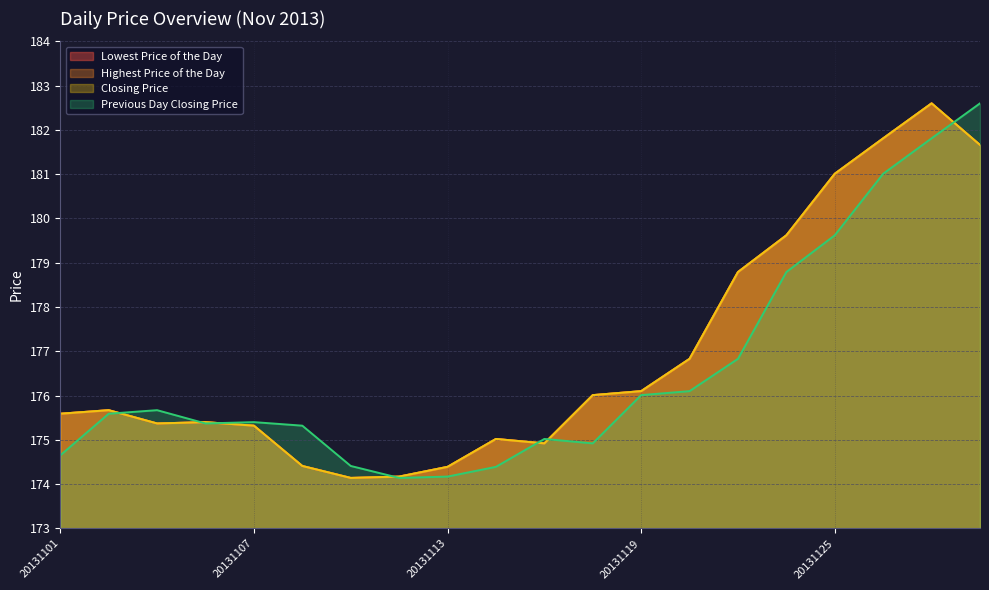

How many times do Previous Day Closing Price and Highest Price of the Day cross each other?

7